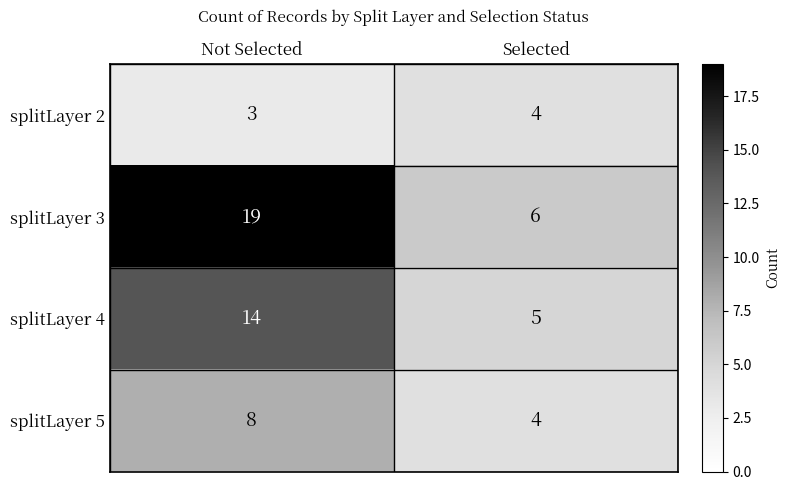

Which series changed the most between Not Selected and Selected?

splitLayer 3